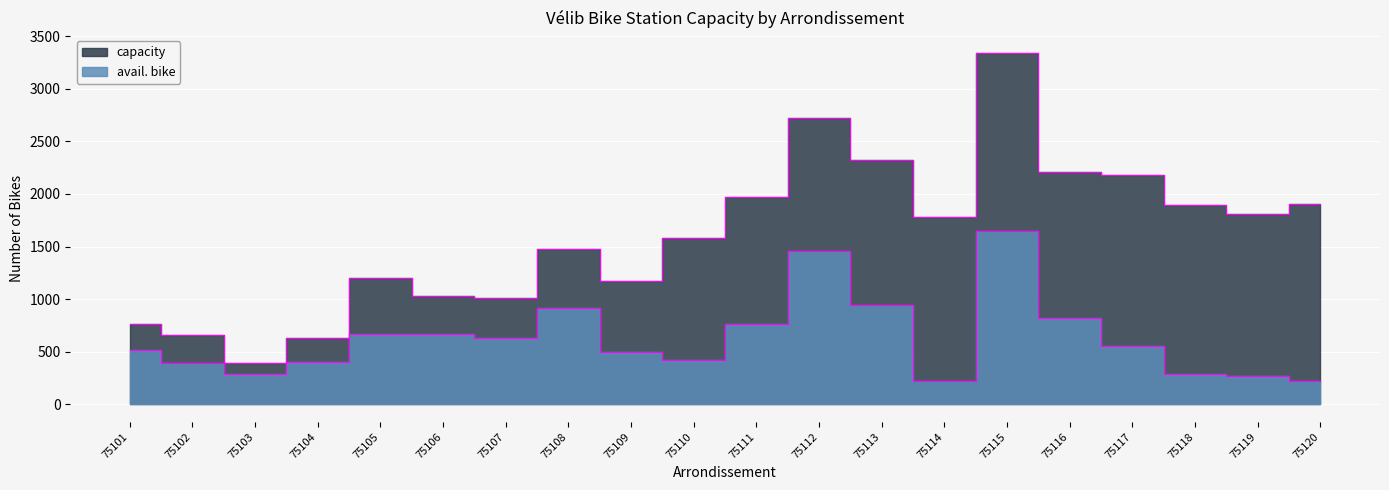

At which category is the sum across all series the highest?

75115